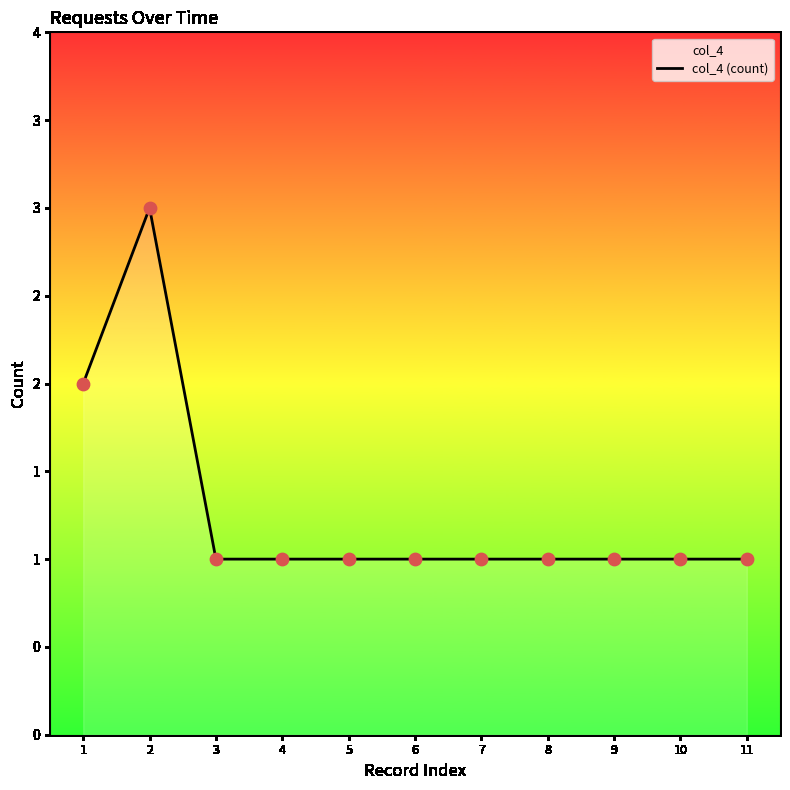

What is the ratio of the value at 7 to the value at 8?

1.0